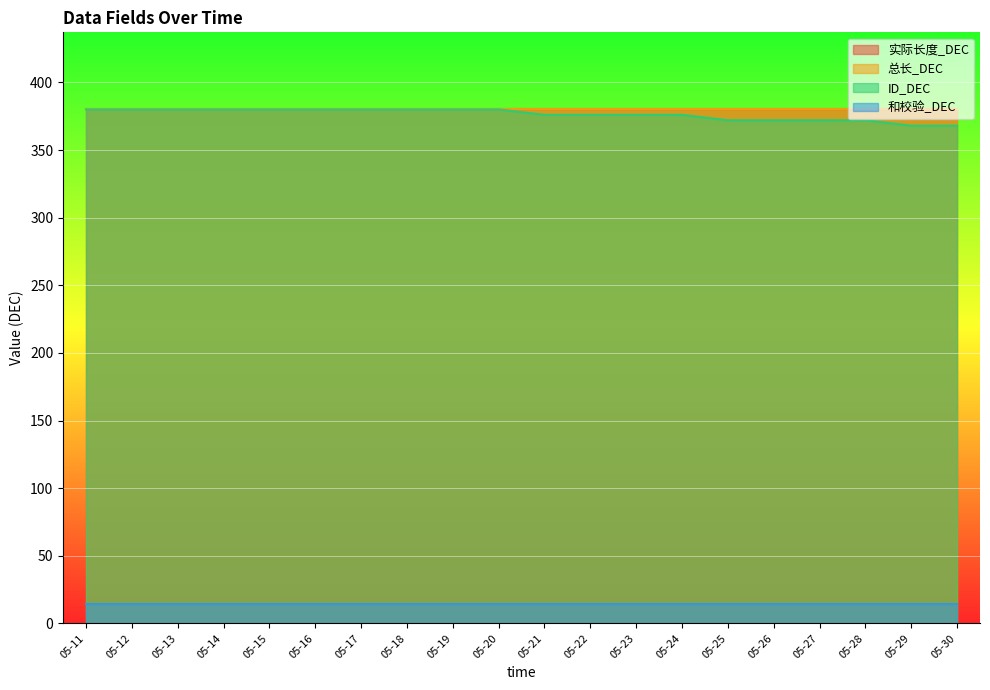

True or false: 实际长度_DEC and 总长_DEC cross at least once.

False